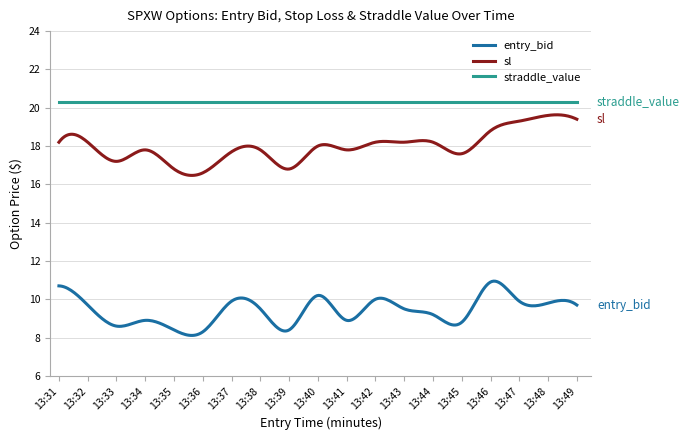

What is the difference between the maximum and minimum values in the entry_bid series?

2.8